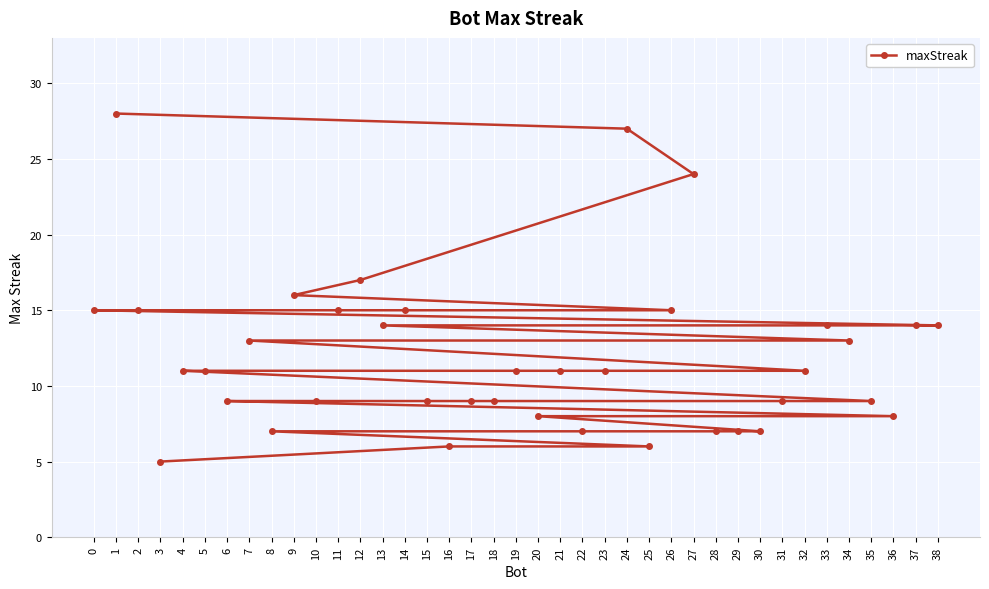

What is the change in value from 9 to 26?

-1